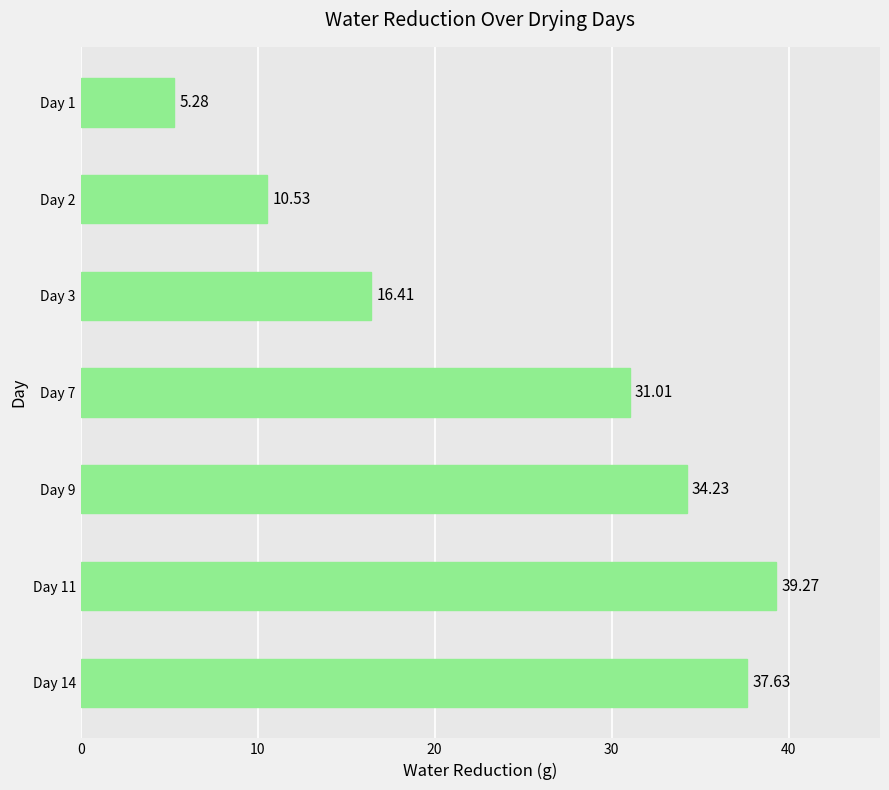

Does the chart contain any negative values?

No